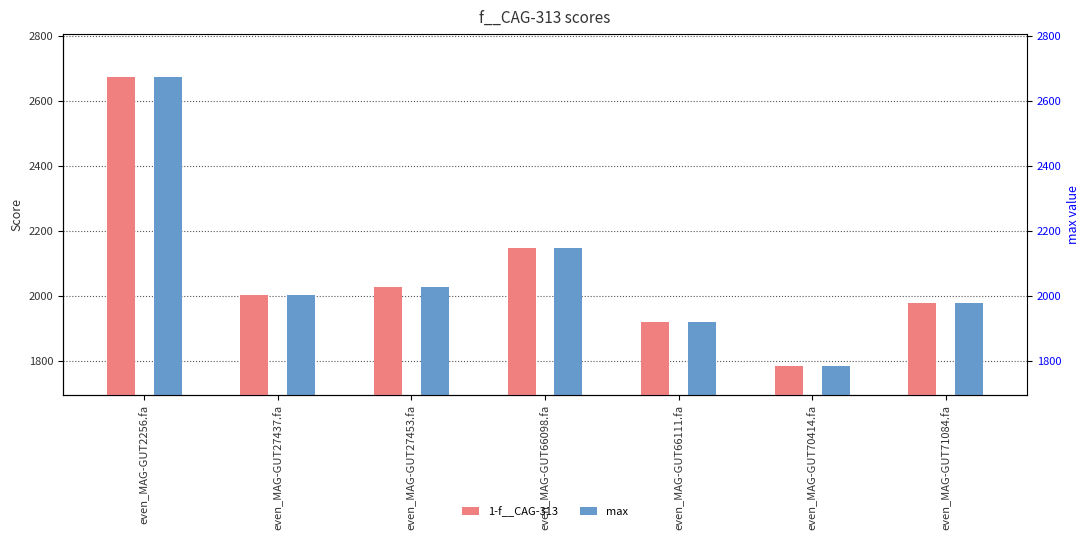

What is the total value across all series at even_MAG-GUT71084.fa?

3957.9